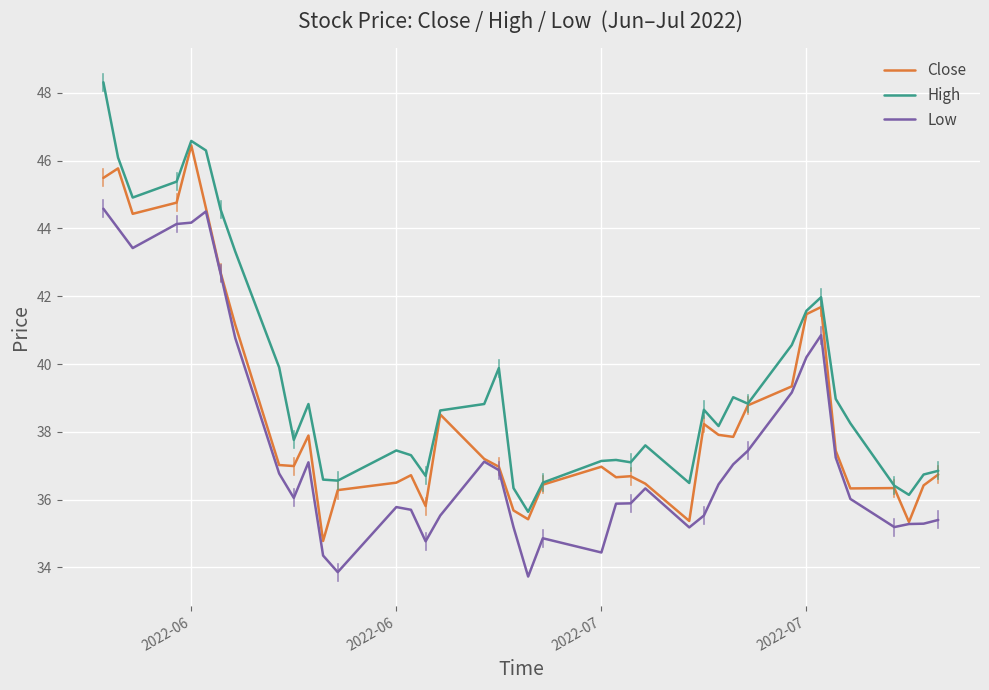

True or false: High and Low intersect in this chart.

False